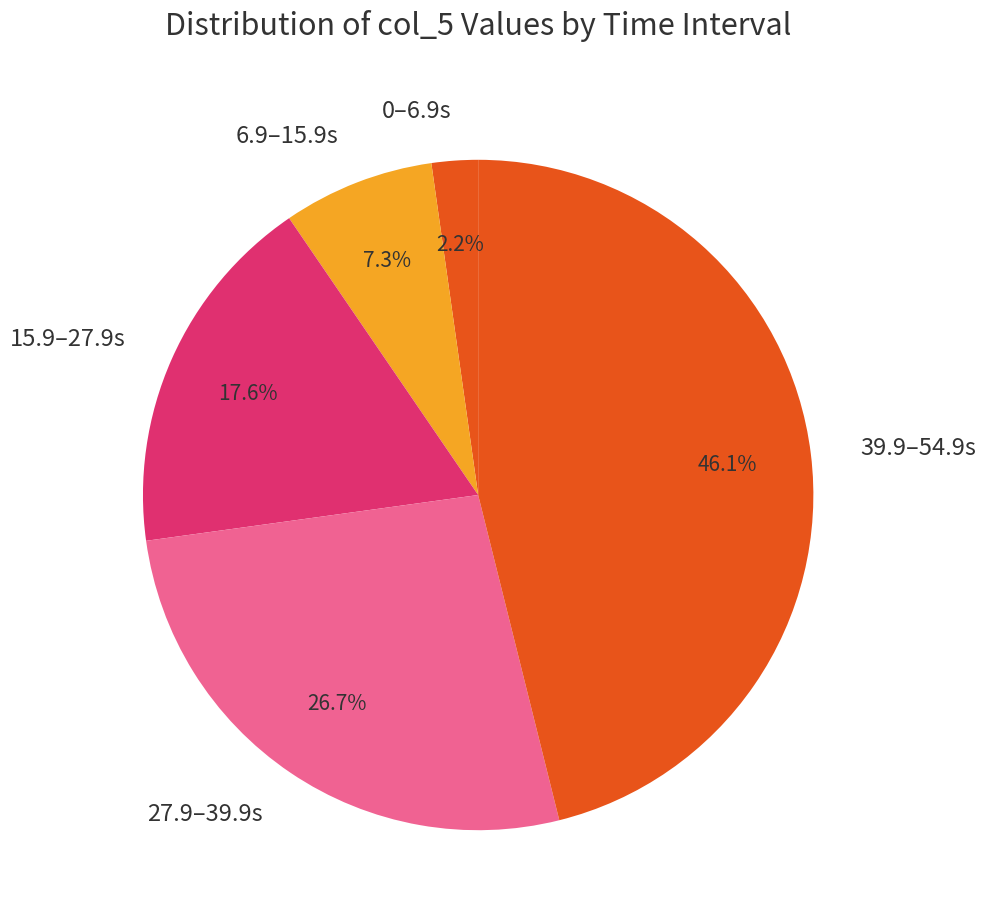

Count the number of slices in the pie.

5